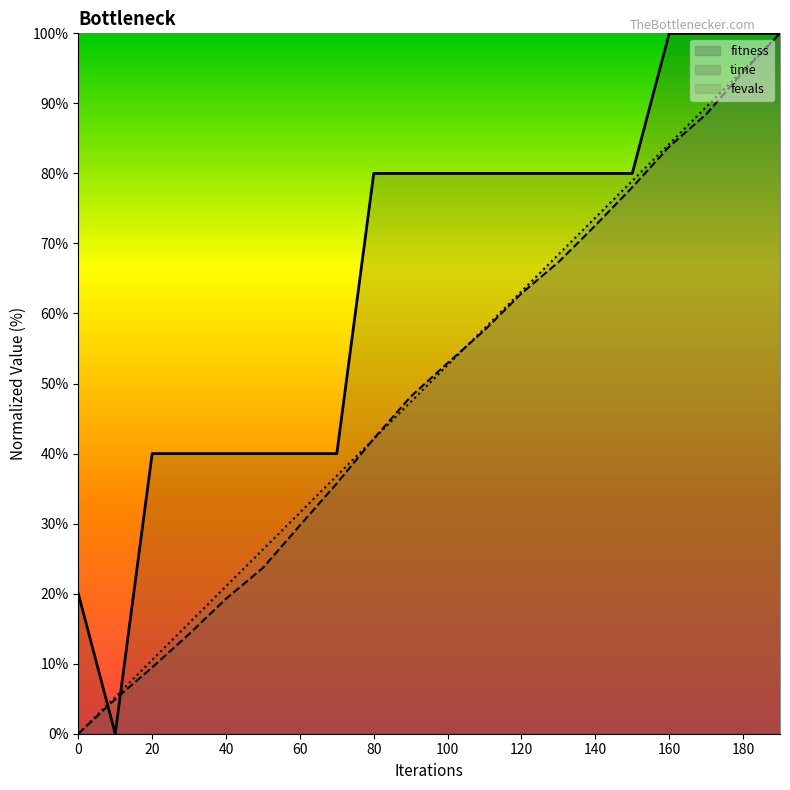

How many intersections are there between fitness and fevals?

2